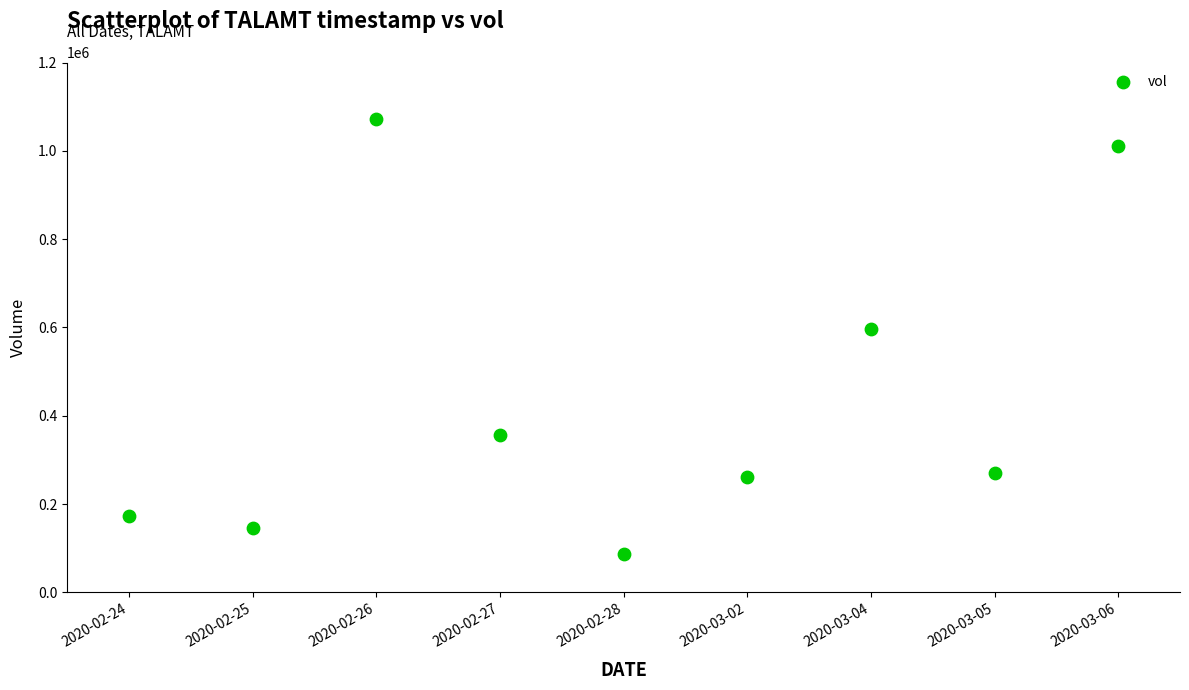

What Y value in the scatter plot is closest to 579450?

597300